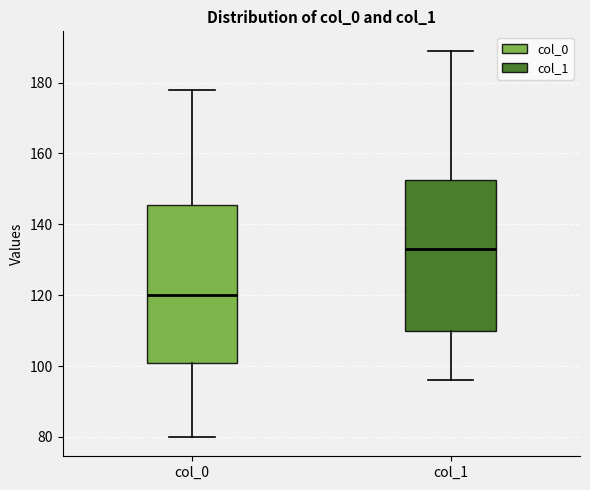

Where does the upper whisker of the box for col_0 end on the y-axis? The values are not printed on the chart, so give them approximately, as read against the axis.

178